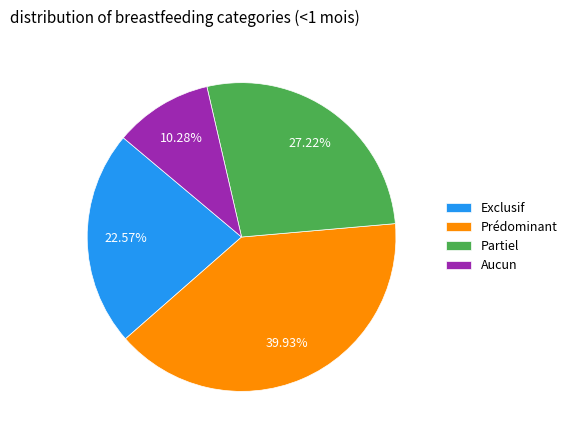

Which category has the biggest portion of the pie?

Prédominant